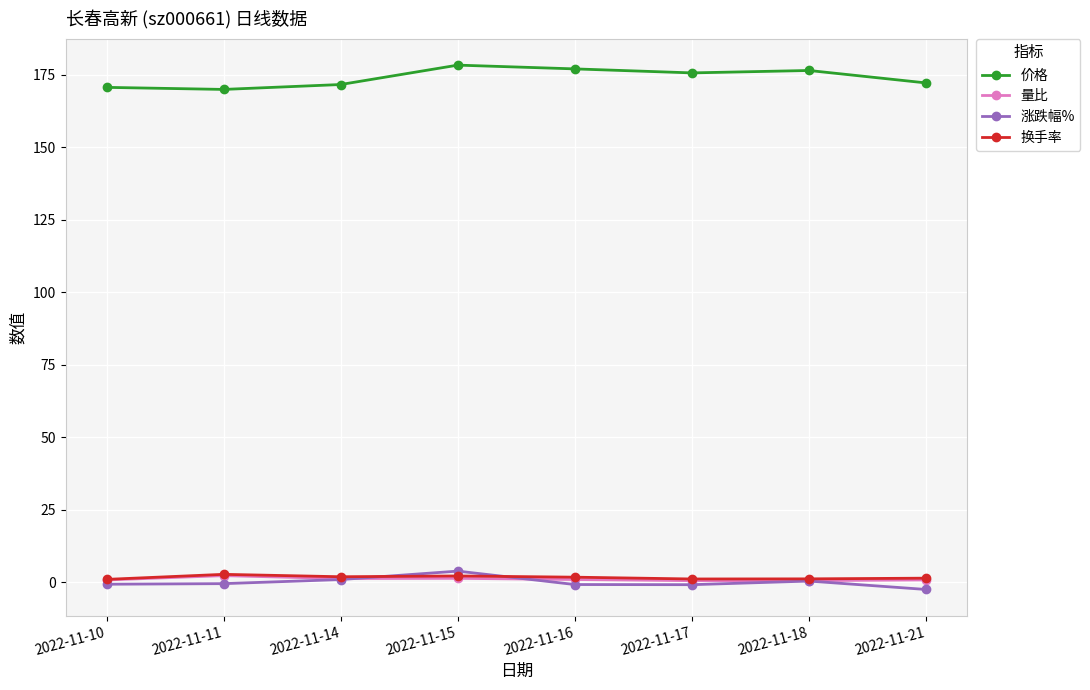

In 换手率, how many points are lower than both neighbors (excluding endpoints)?

2